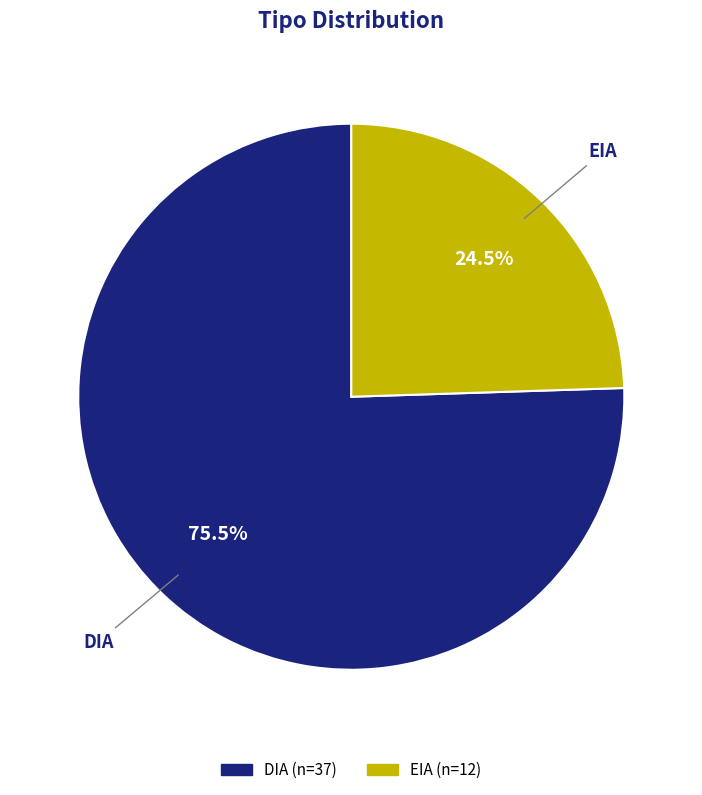

What is the largest slice in the pie chart?

DIA